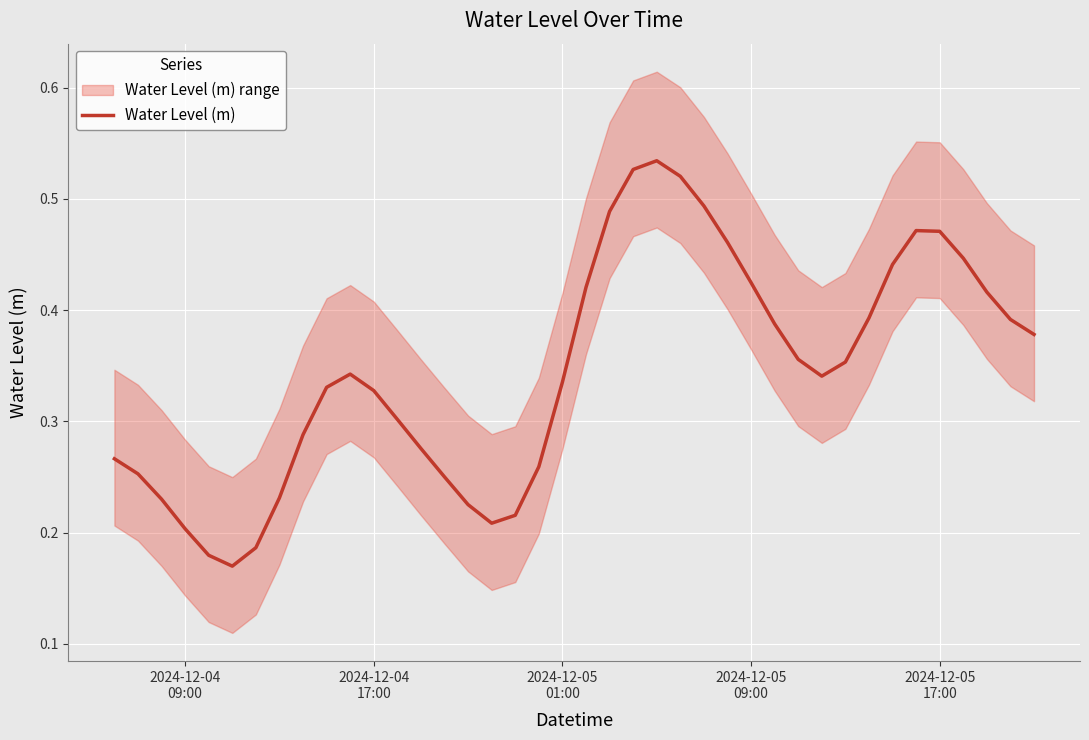

Is it true that the value at 2024-12-04 17:00 is 0.2?

False